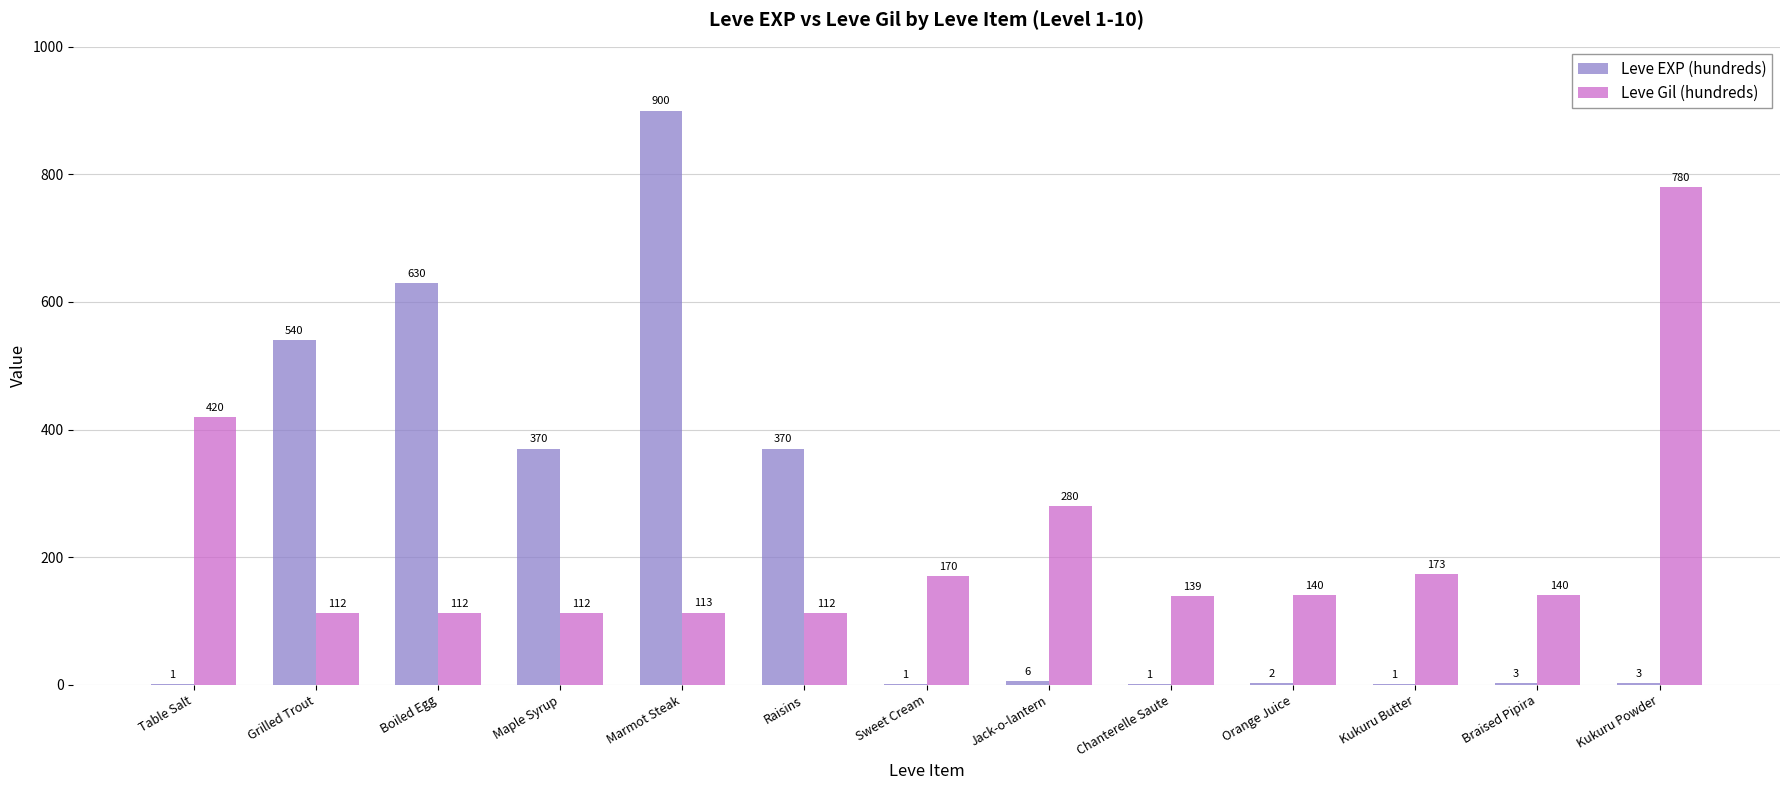

How many categories are shown in the chart?

13